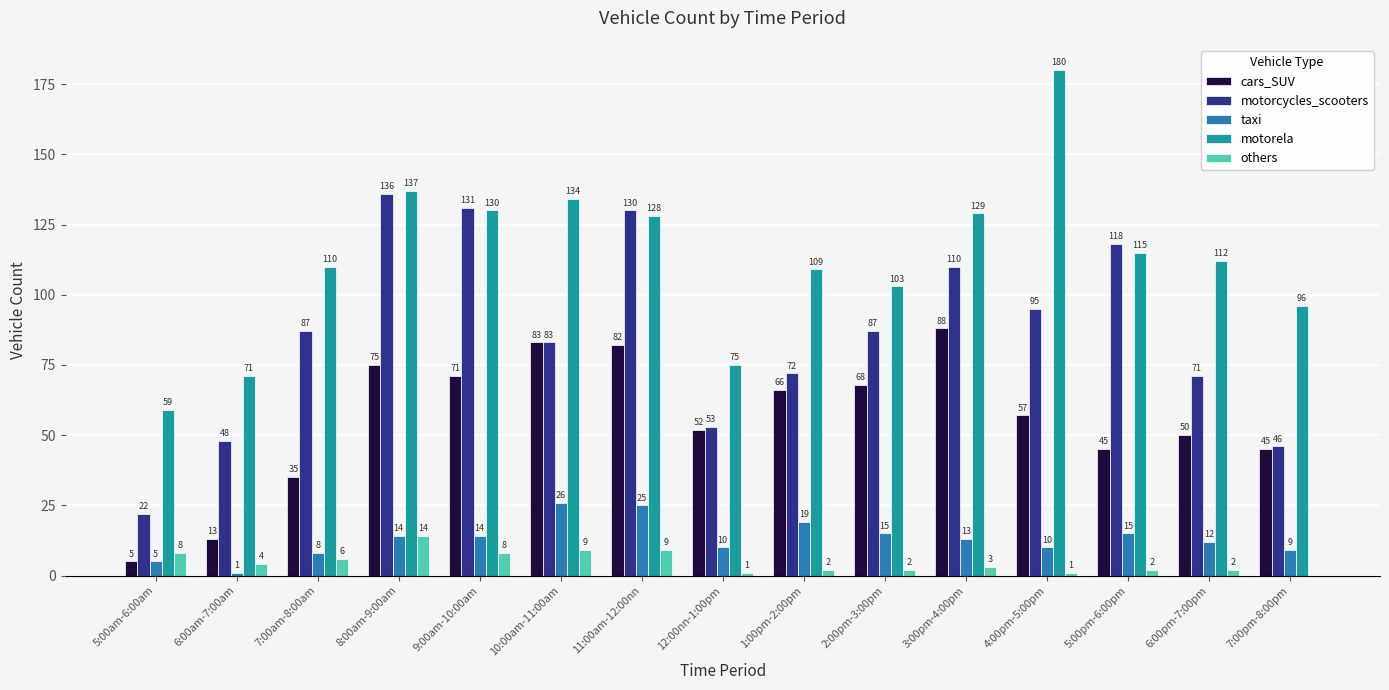

Is the value of cars_SUV at 12:00nn-1:00pm greater than the value of motorcycles_scooters at 9:00am-10:00am?

No